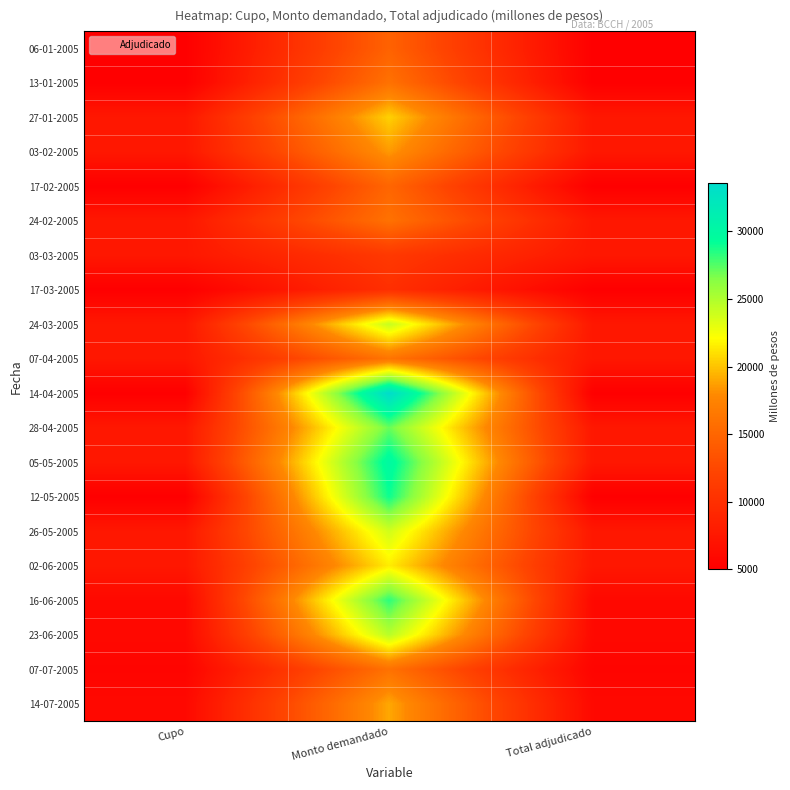

How many series are shown in this chart?

20